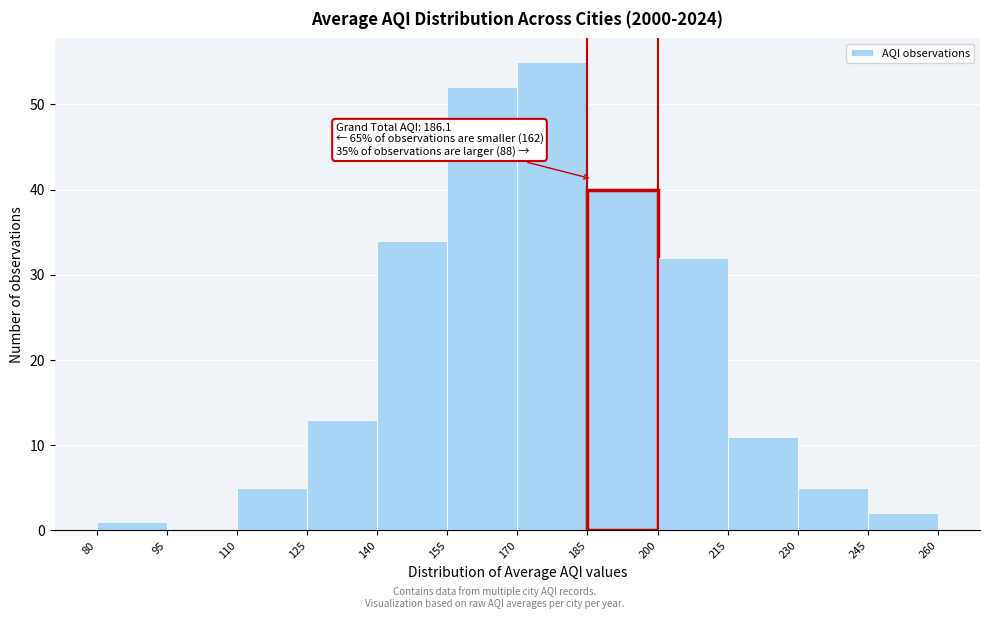

Which range on the x-axis has the tallest bar?

170 to 185